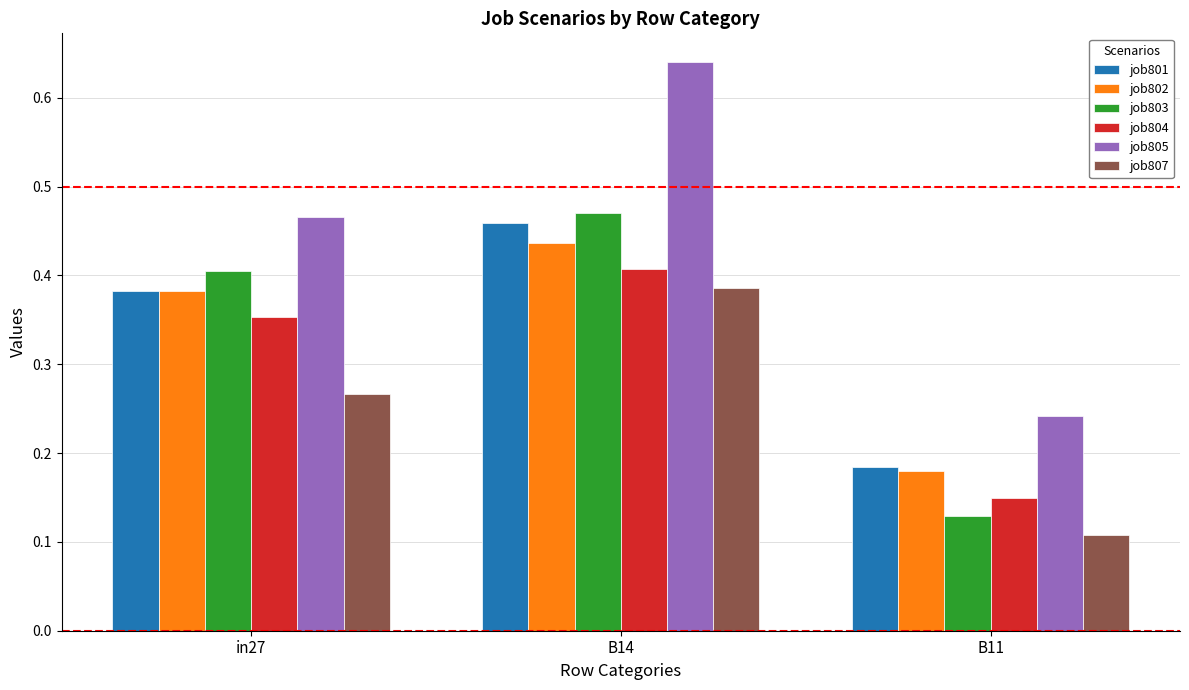

The job802 series shows 0.2 at in27. True or false?

False